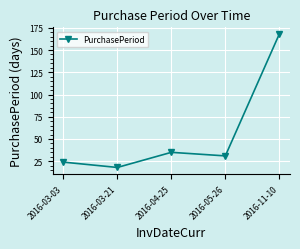

True or false: the data shows 267 at 2016-11-10.

False